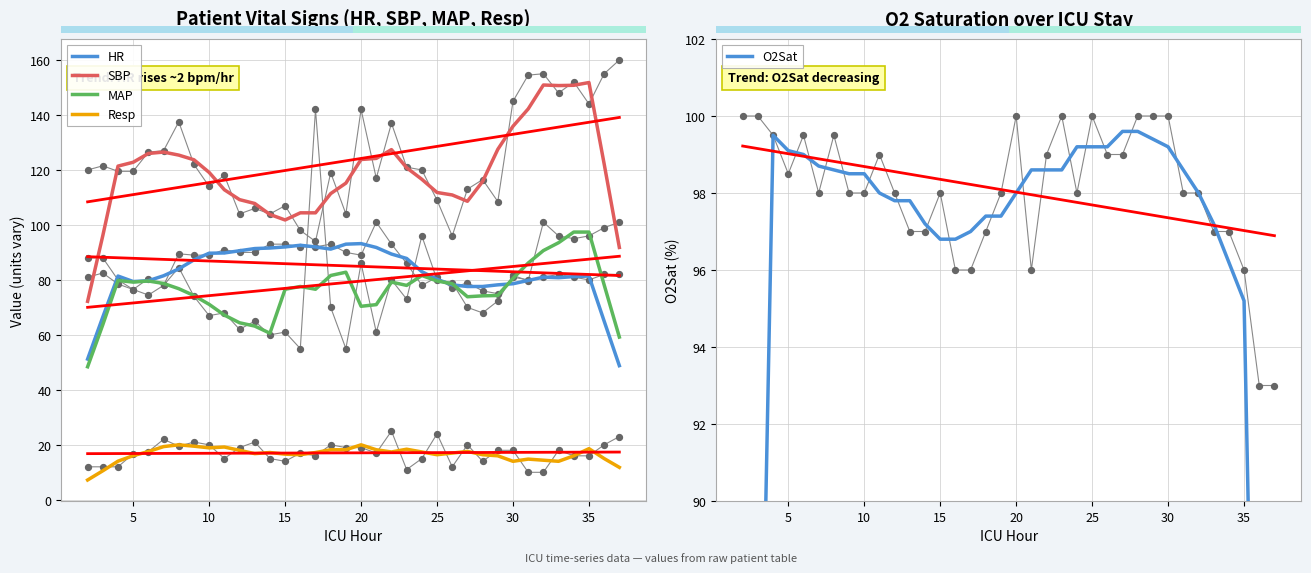

Which series reaches the maximum Y coordinate?

SBP